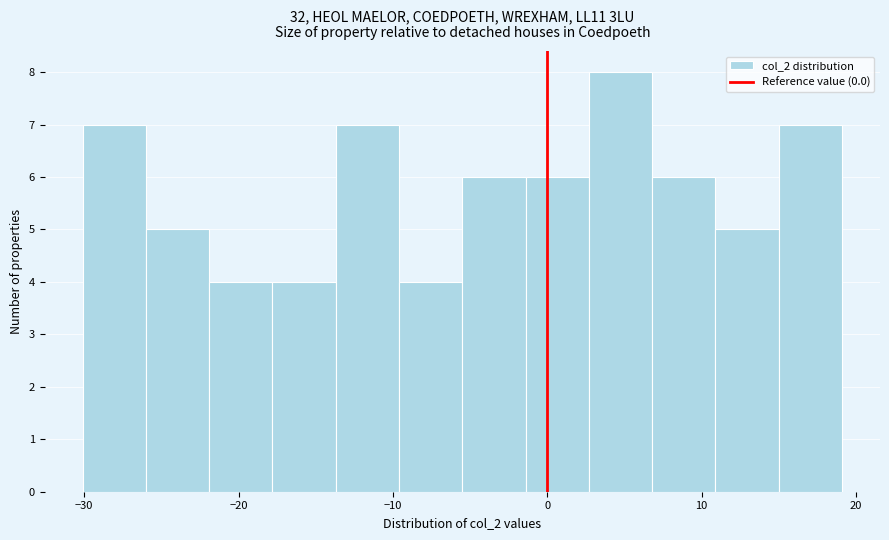

How tall is the bar that spans -22 to -18 on the x-axis? Neither the bar edges nor the heights are printed on the chart, so give them approximately, as read against the axes.

4